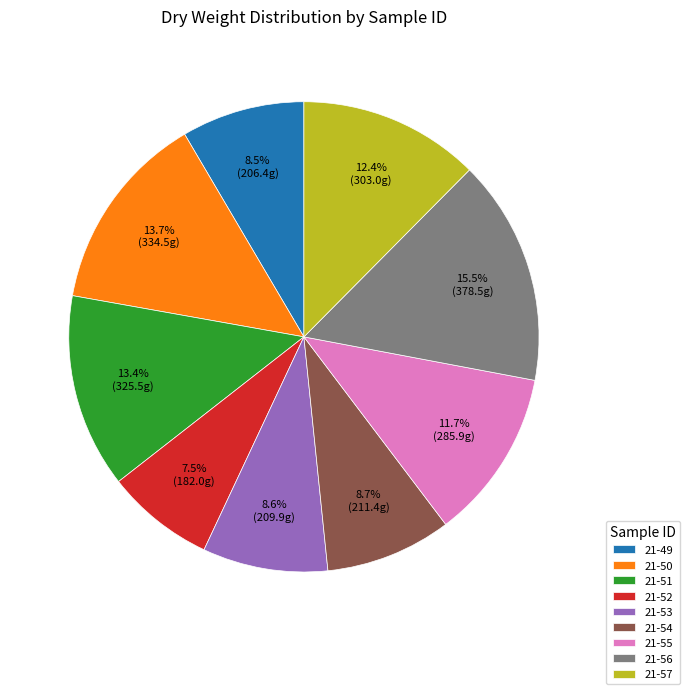

What is the ratio of the value at 21-49 to the value at 21-54?

1.0